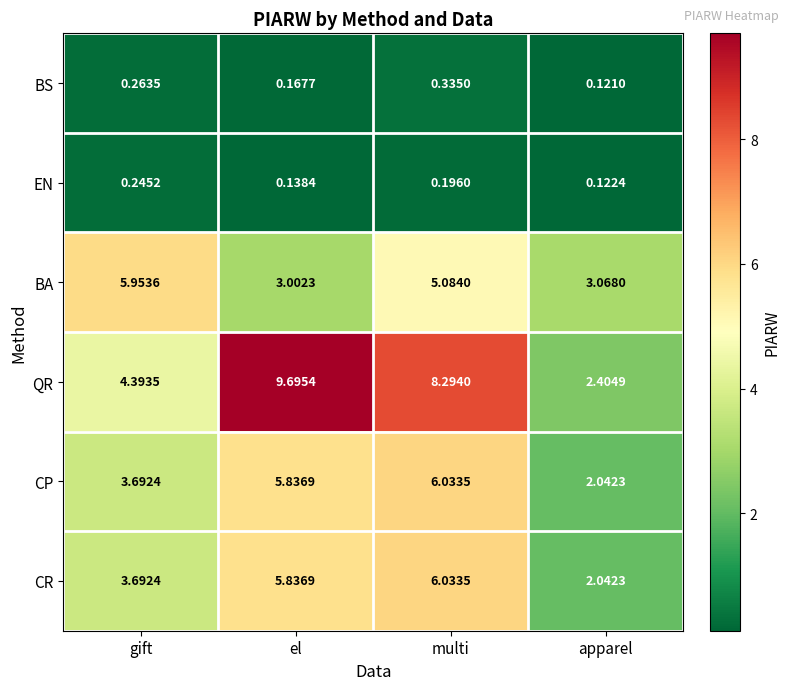

At which label does CR first exceed 5?

el